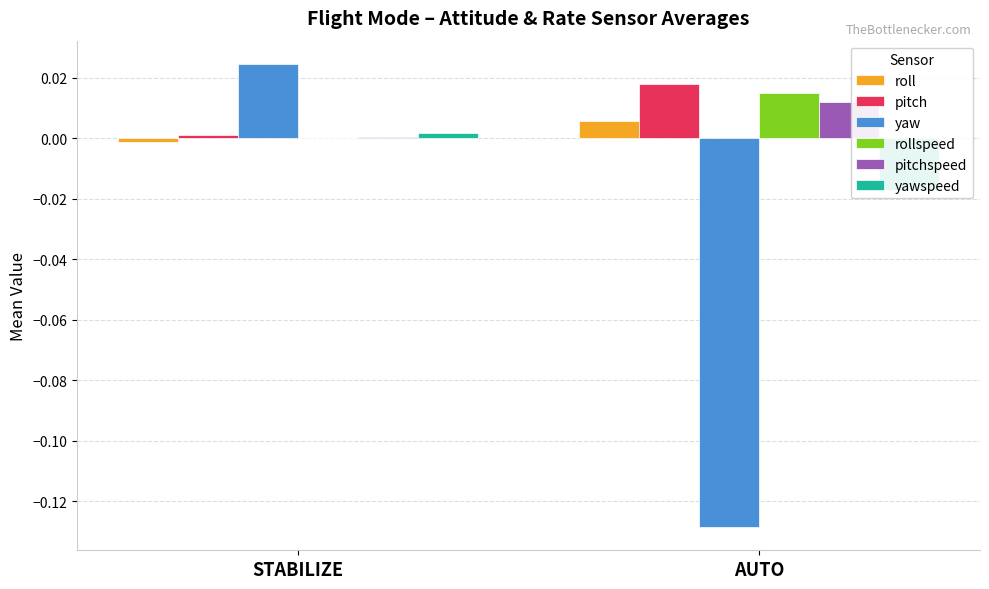

How many groups of bars are there?

2